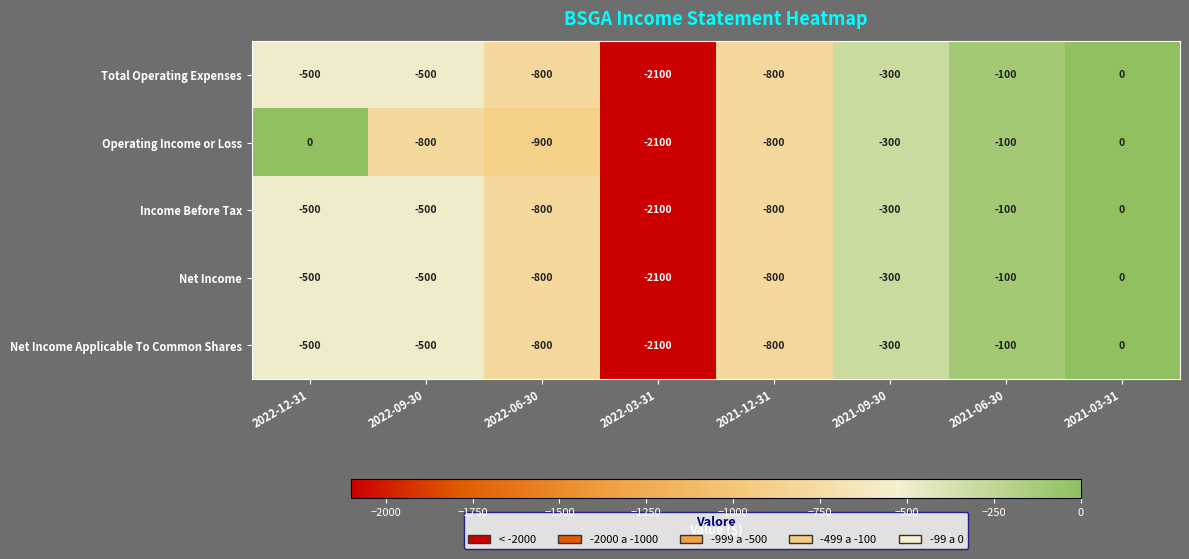

Where does the Total Operating Expenses series first go above -500?

2021-09-30